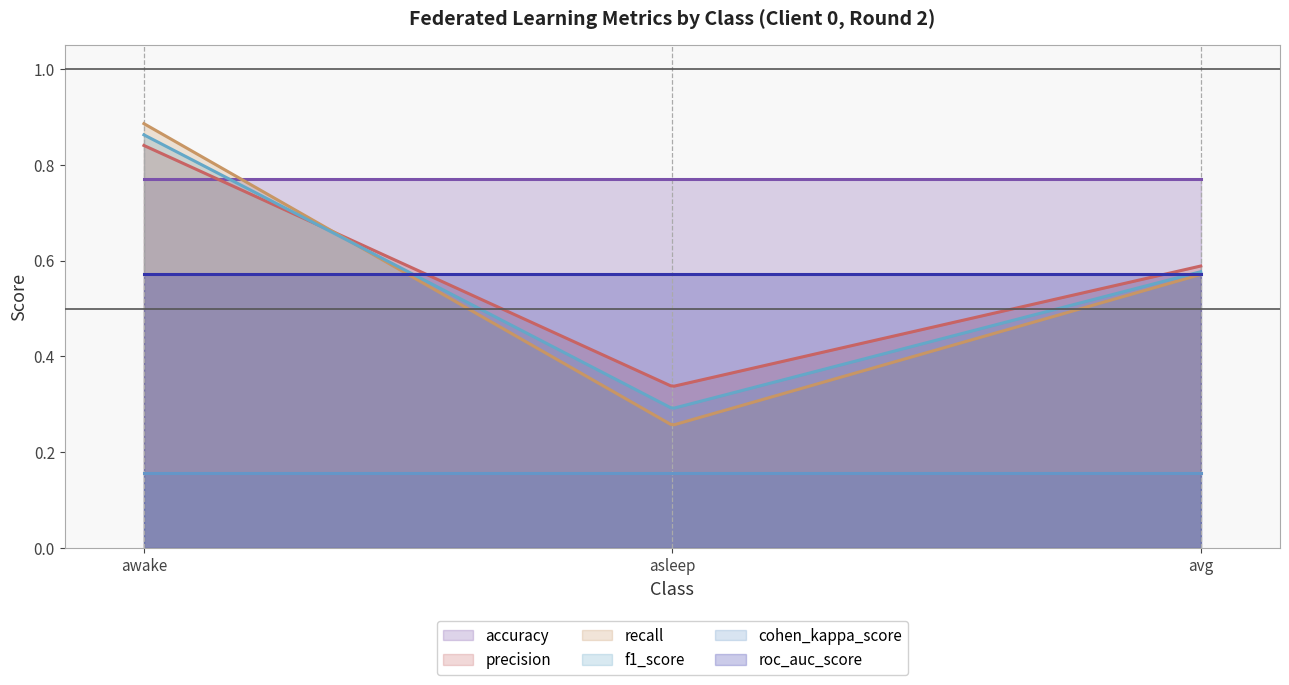

What is the value of the precision point at the 2nd from the left?

0.3